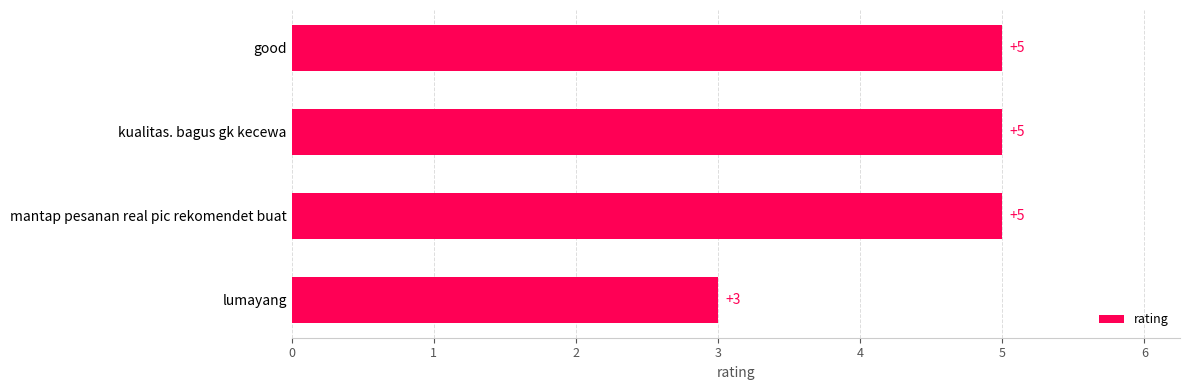

How many values are between 5 and 6?

3